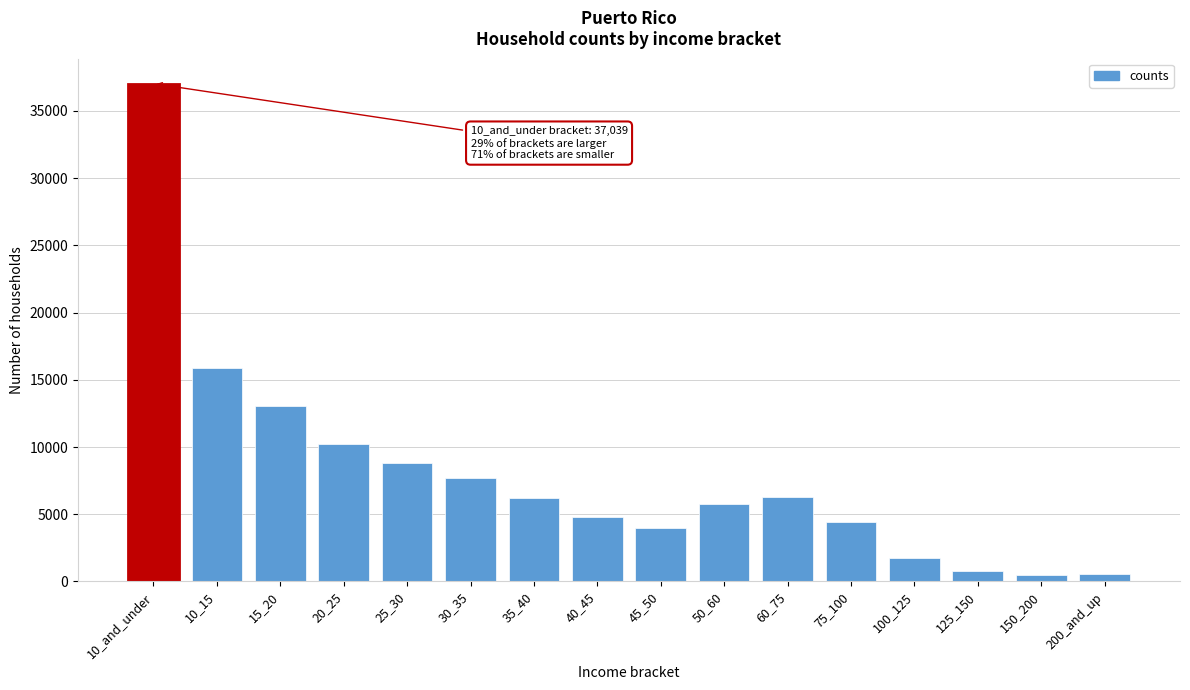

What is the change in value from 25_30 to 30_35?

-1136